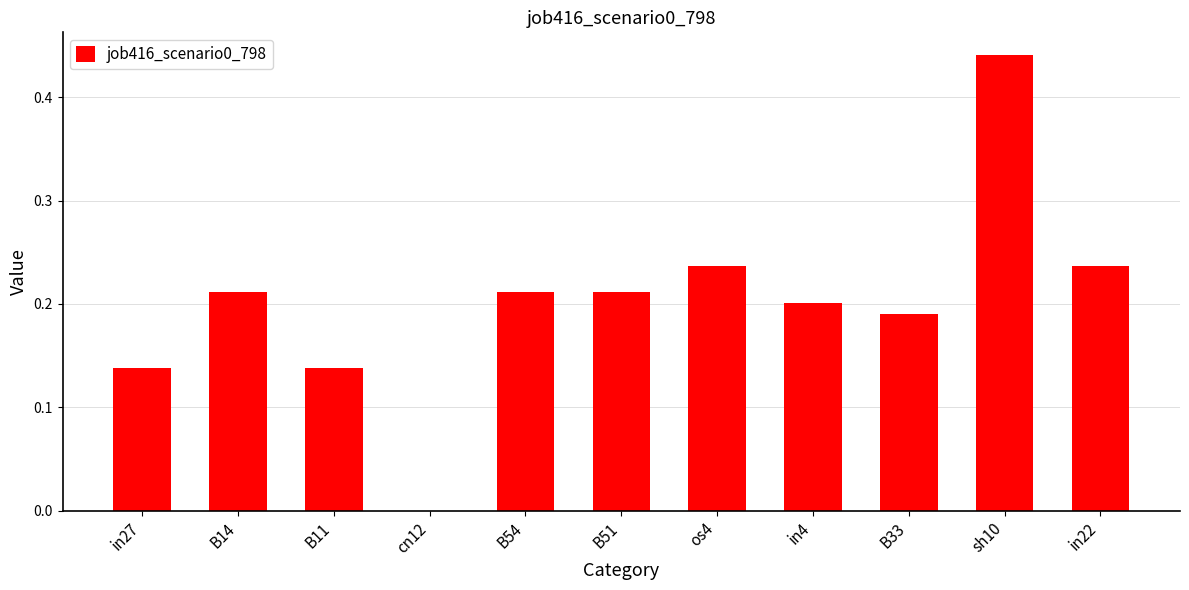

The chart shows a value of 0.2 at os4. True or false?

True